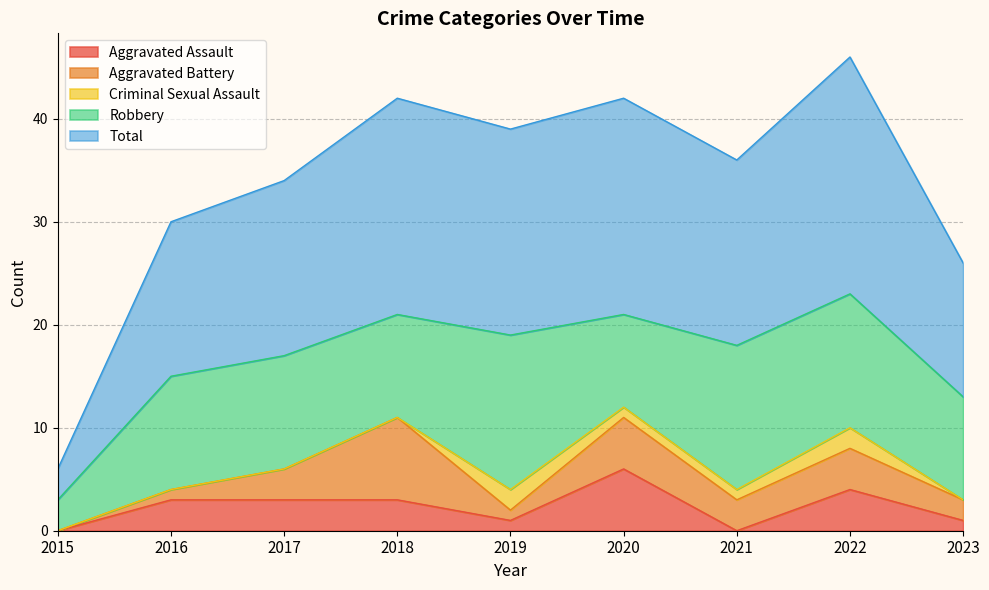

The Total series shows 32 at 2022. True or false?

False